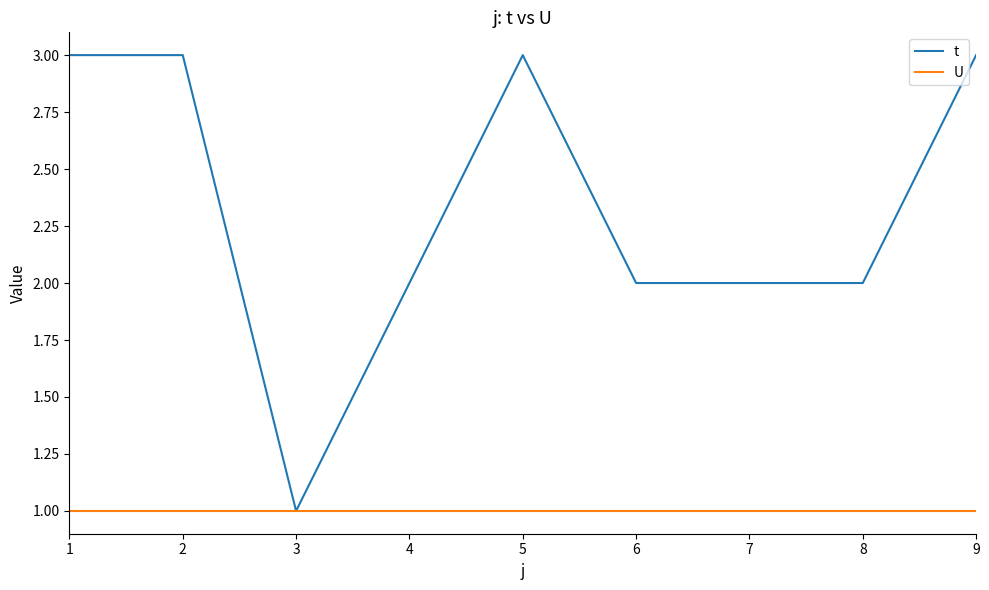

What are all the series names shown in the legend?

t, U